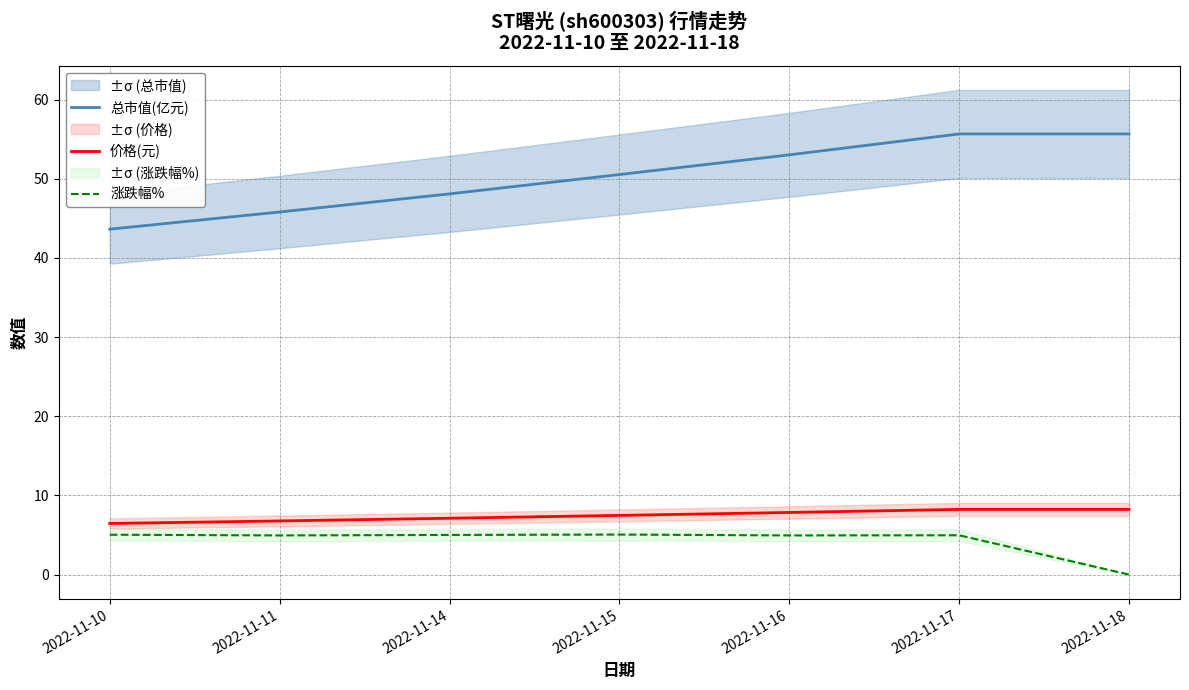

List the labels in order of 涨跌幅% value, smallest first.

2022-11-18, 2022-11-11, 2022-11-16, 2022-11-17, 2022-11-14, 2022-11-10, 2022-11-15